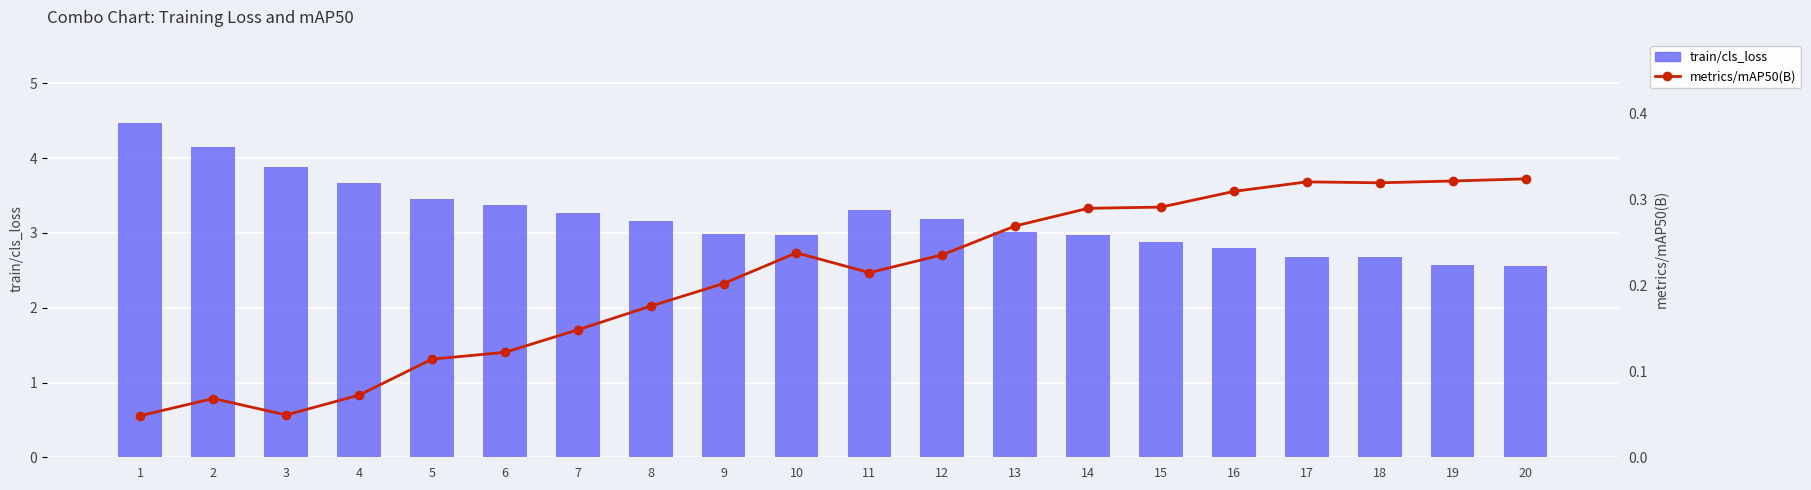

Where is train/cls_loss nearest to the value 3?

9